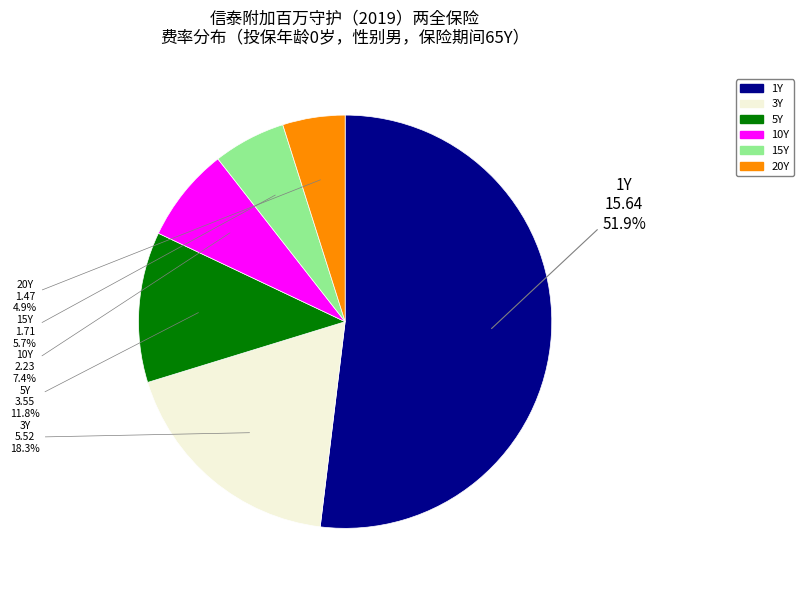

To the nearest percent, what percentage of the pie is 5Y?

12%